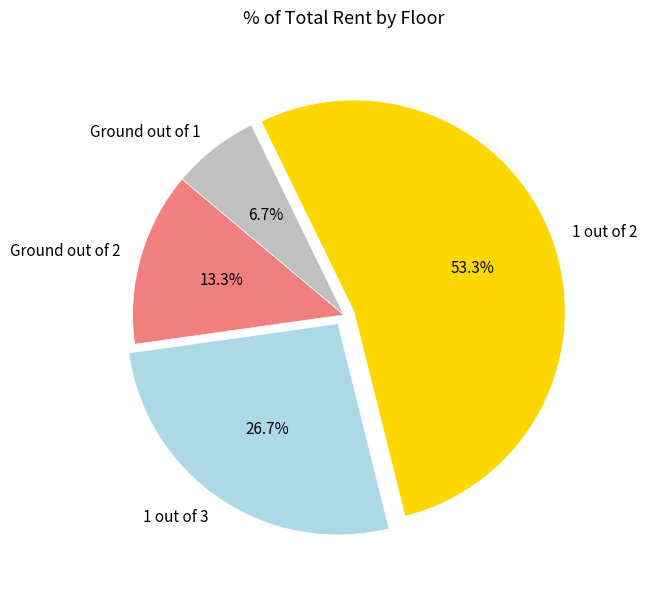

What is the smallest slice in the pie chart?

Ground out of 1